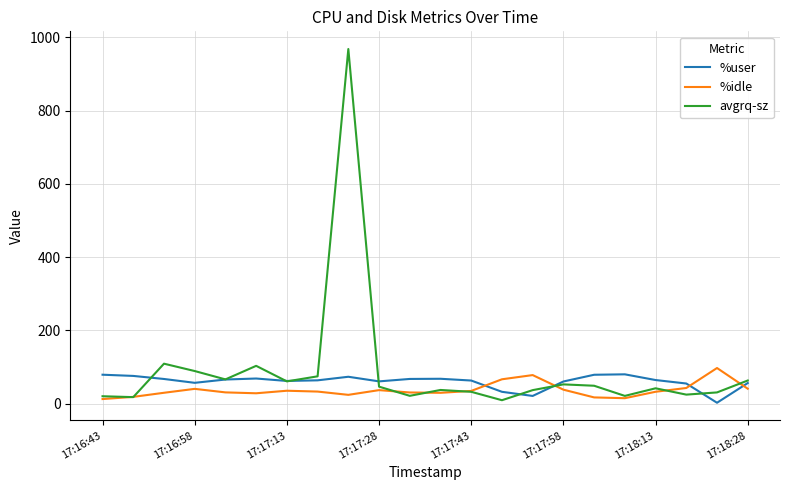

What is the highest value of the %user series?

79.7